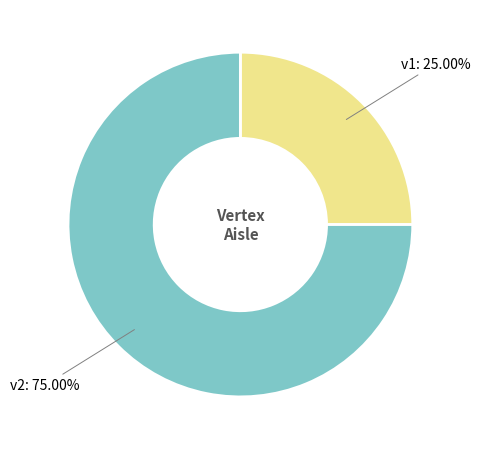

Is there a majority slice in this chart?

Yes